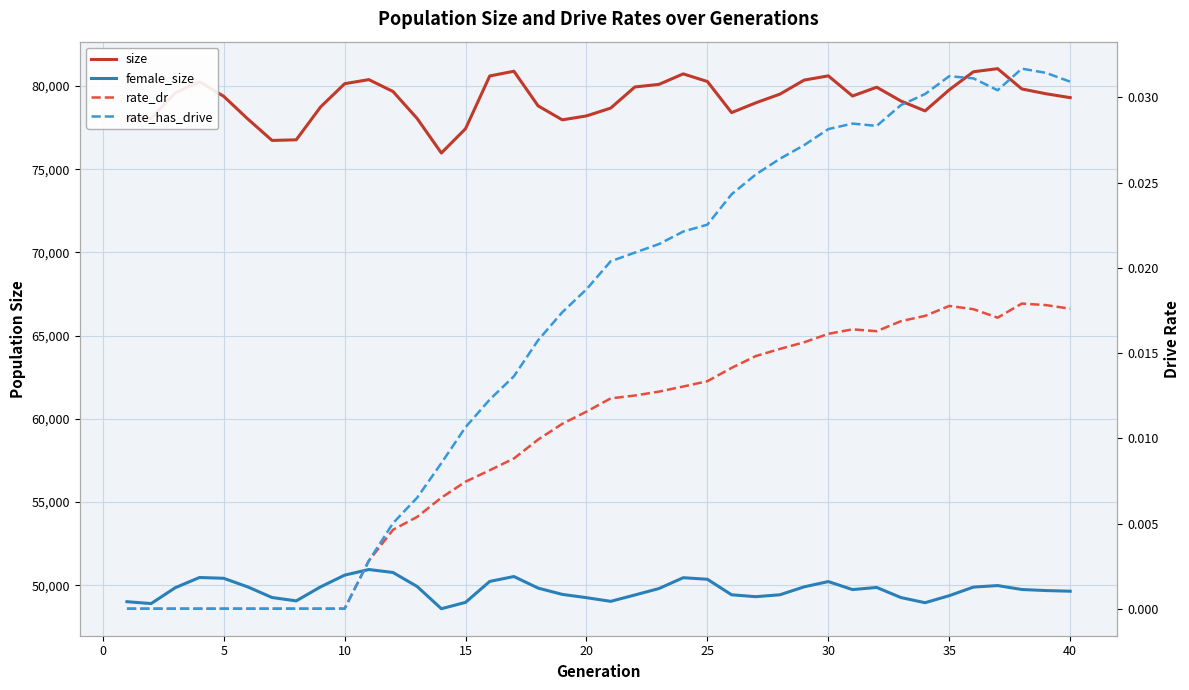

True or false: rate_has_drive and size intersect in this chart.

False